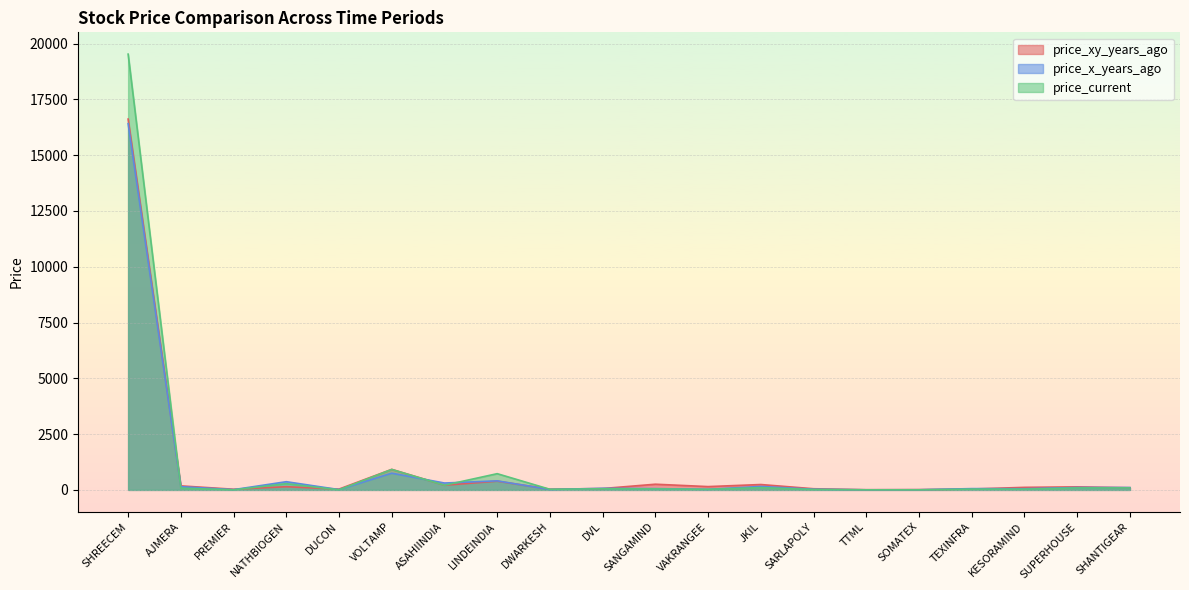

Where is the first local minimum for price_current?

PREMIER